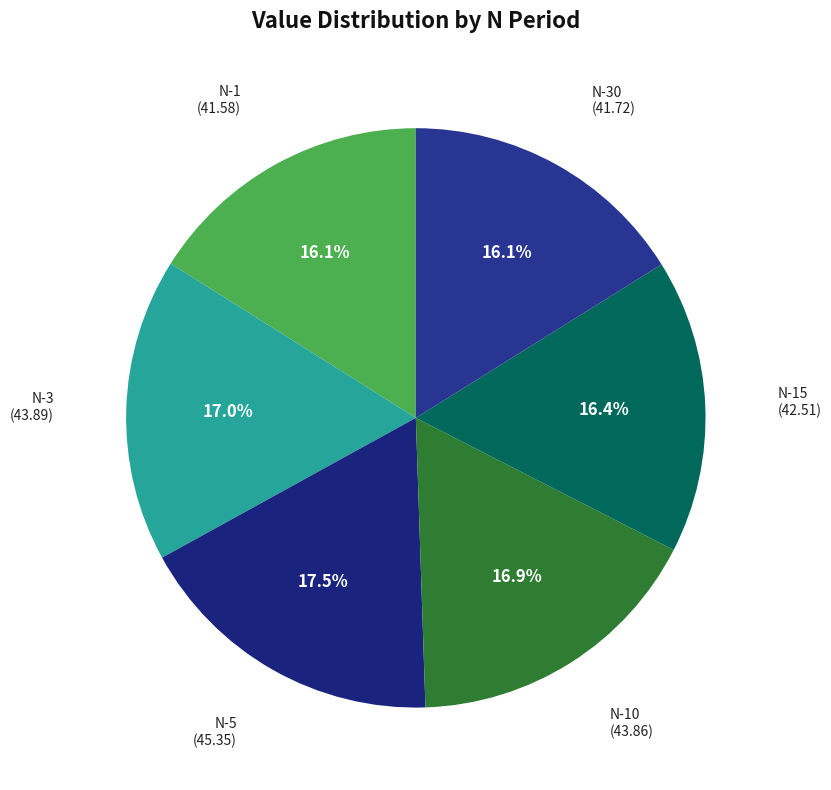

Combined, do N-30 and N-3 account for over 50%?

No